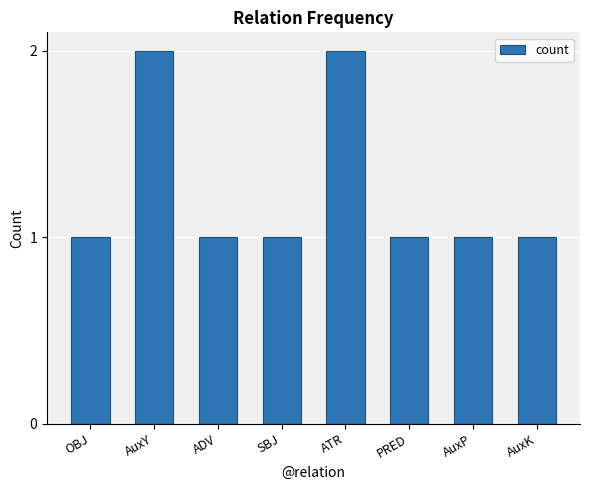

The value at AuxY is 0. True or false?

False